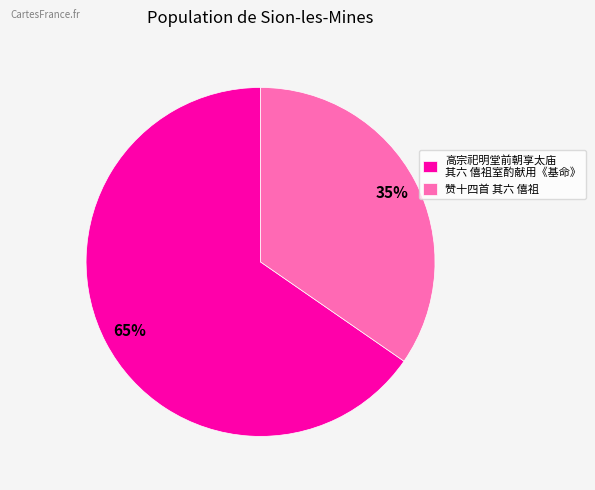

How many slices are in this pie chart?

2